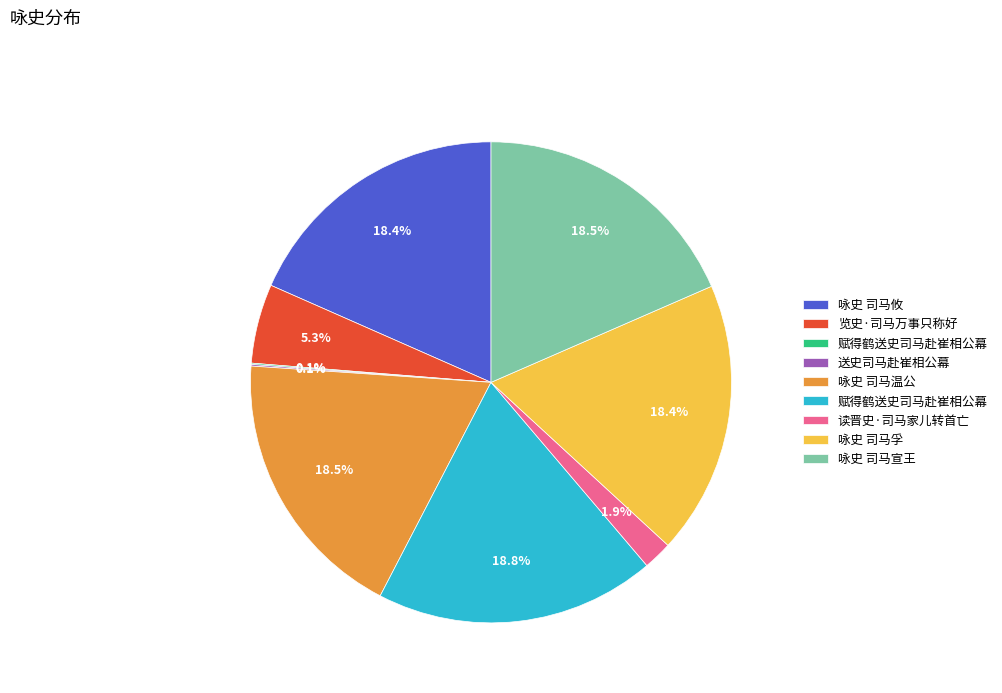

Is there a majority slice in this chart?

No